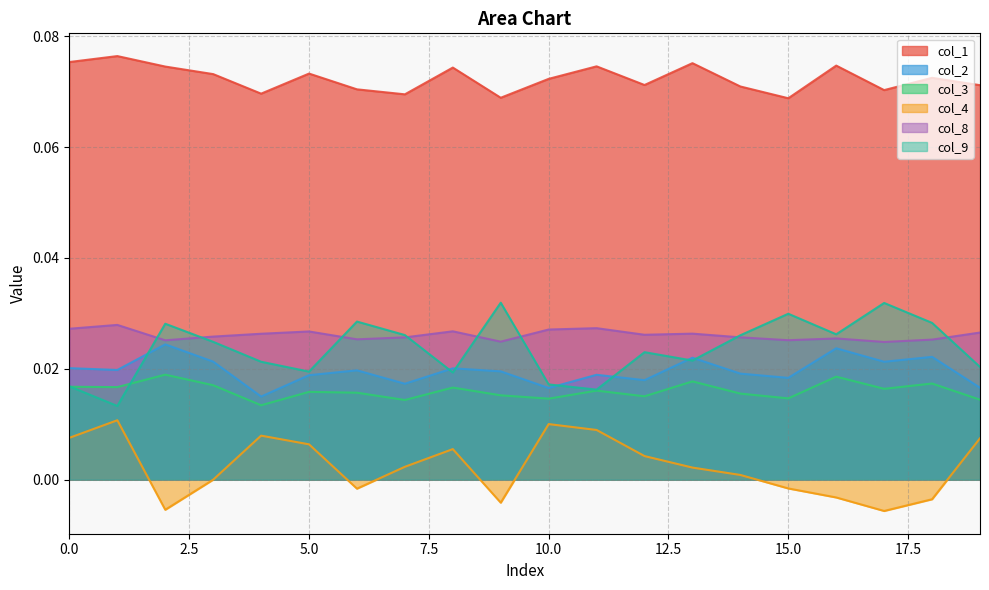

The value of col_2 at 3 is 0.0. True or false?

True